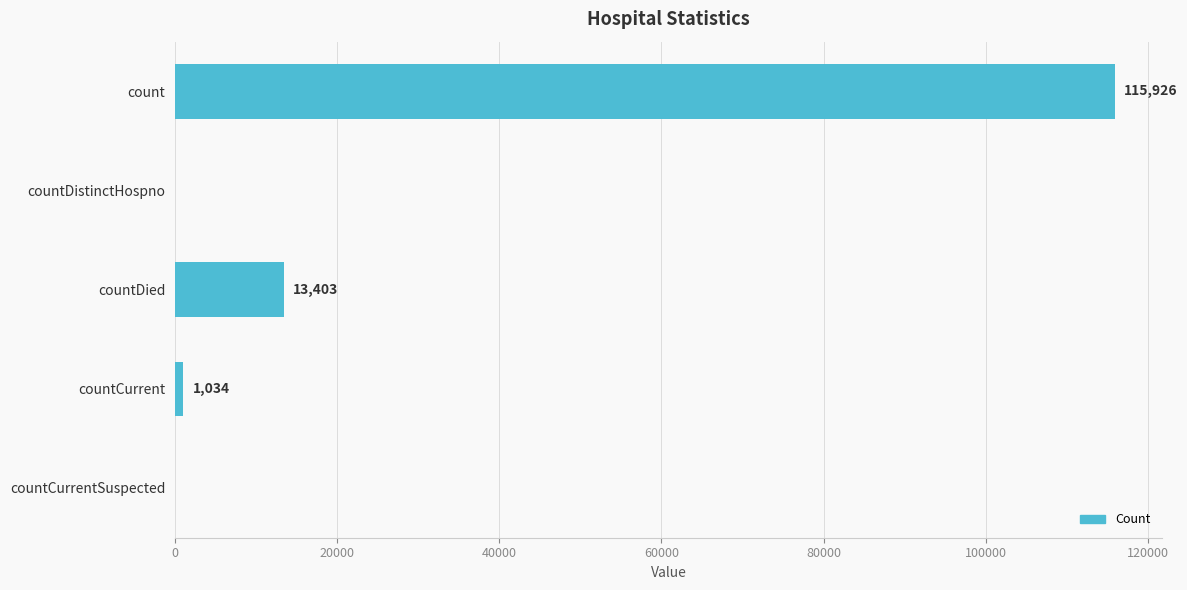

The chart shows a value of 153873 at count. True or false?

False